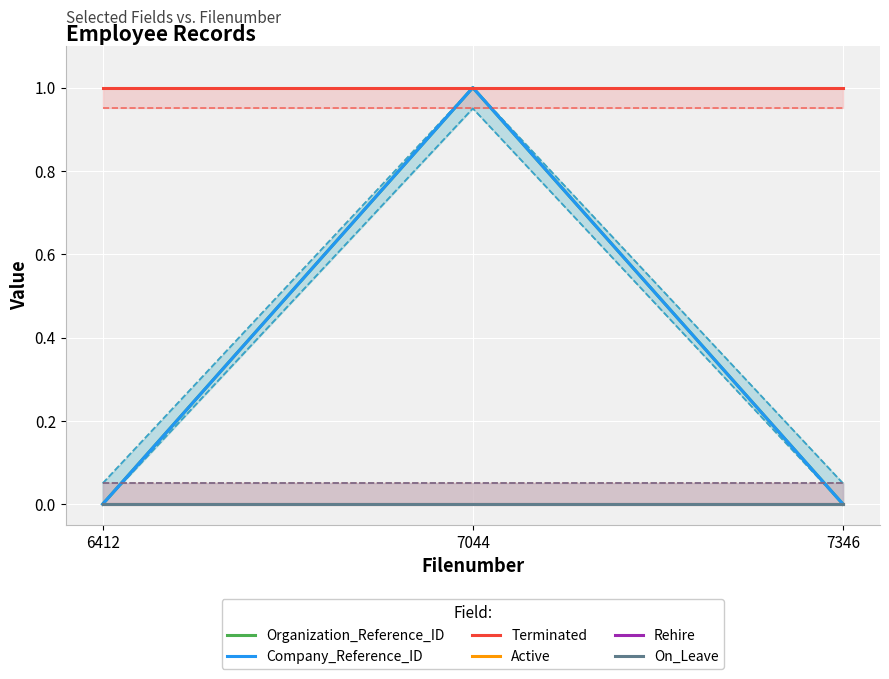

How many data points in Company_Reference_ID are above 0?

1